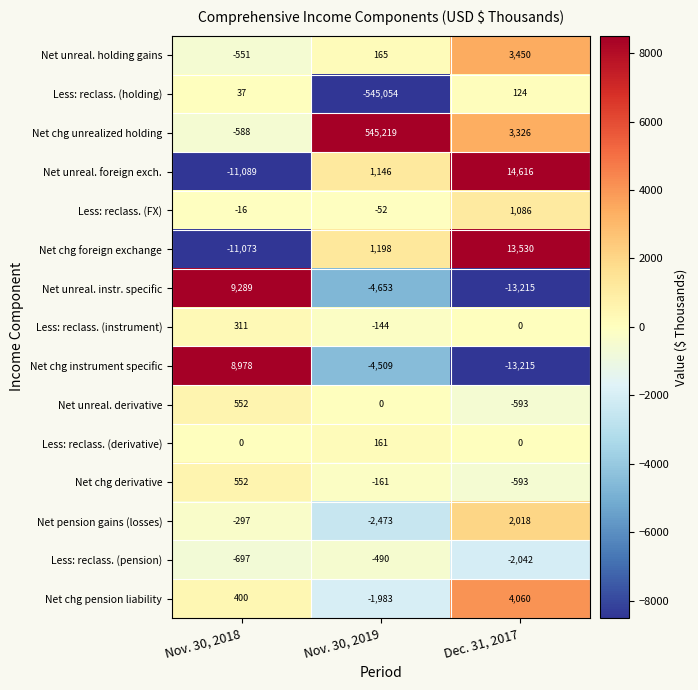

What is the sum of all Net chg instrument specific values?

-8746